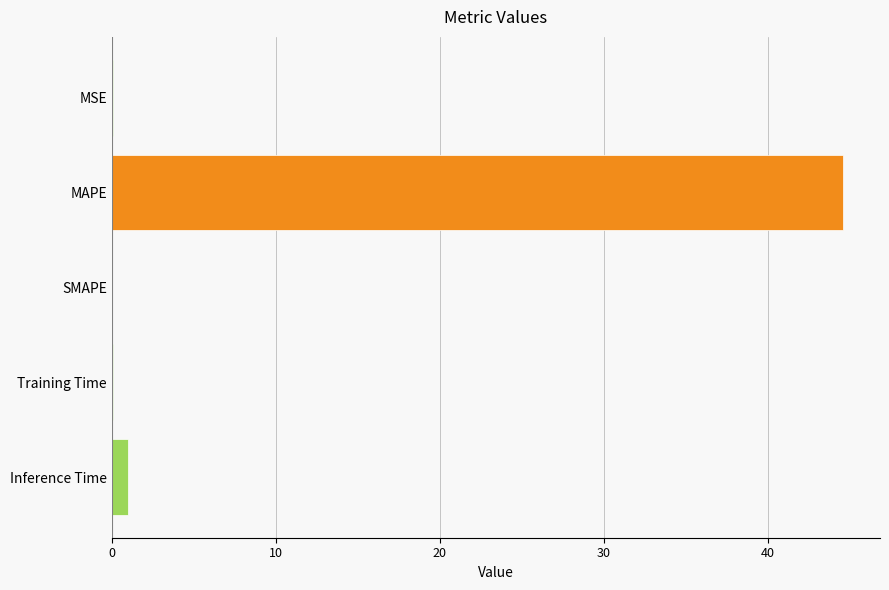

What is the approximate value at MAPE?

44.6